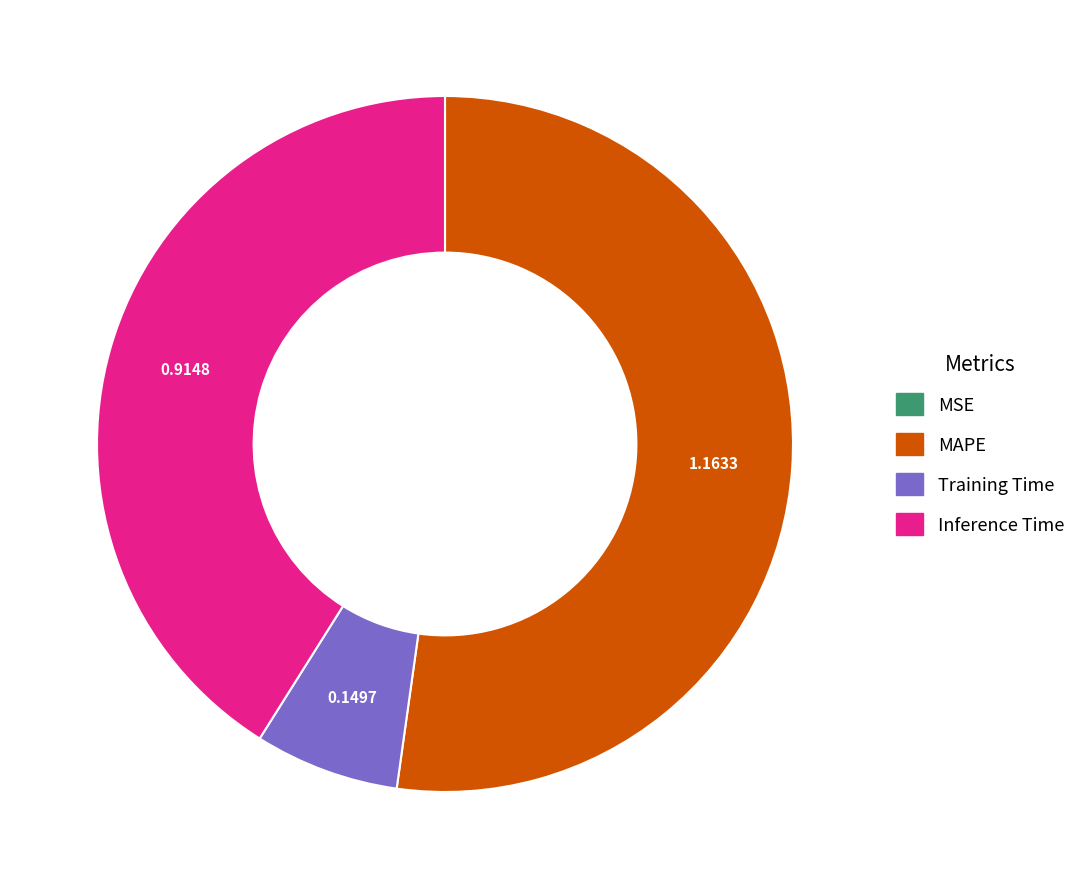

Which category has the biggest portion of the pie?

MAPE